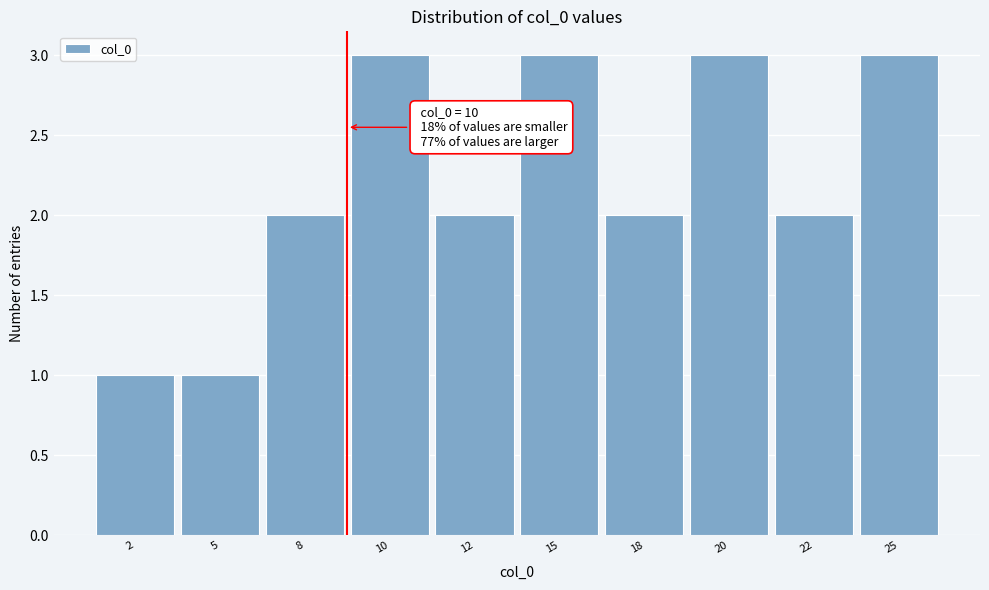

Reading left to right, list all the values displayed in this chart.

1	1	2	3	2	3	2	3	2	3